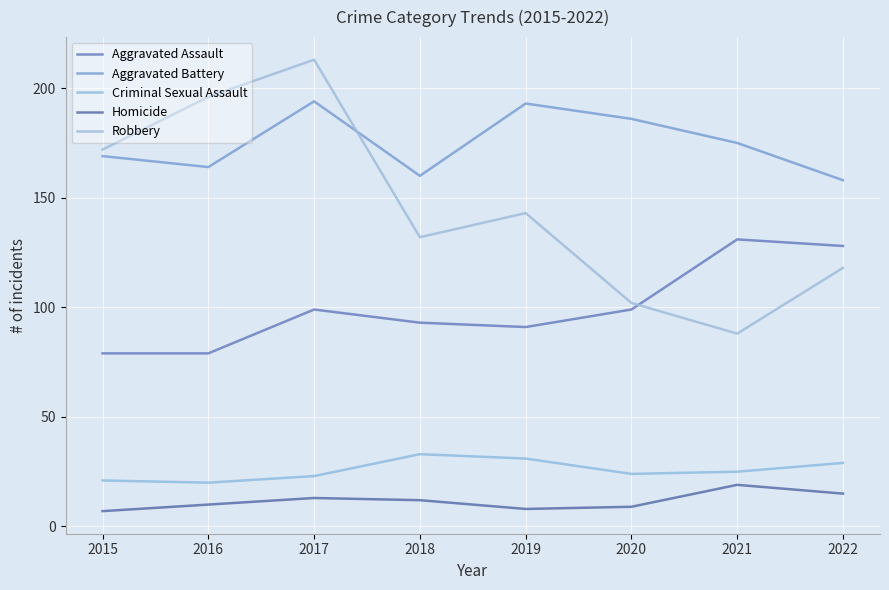

How many data points in Aggravated Battery are above 175?

3